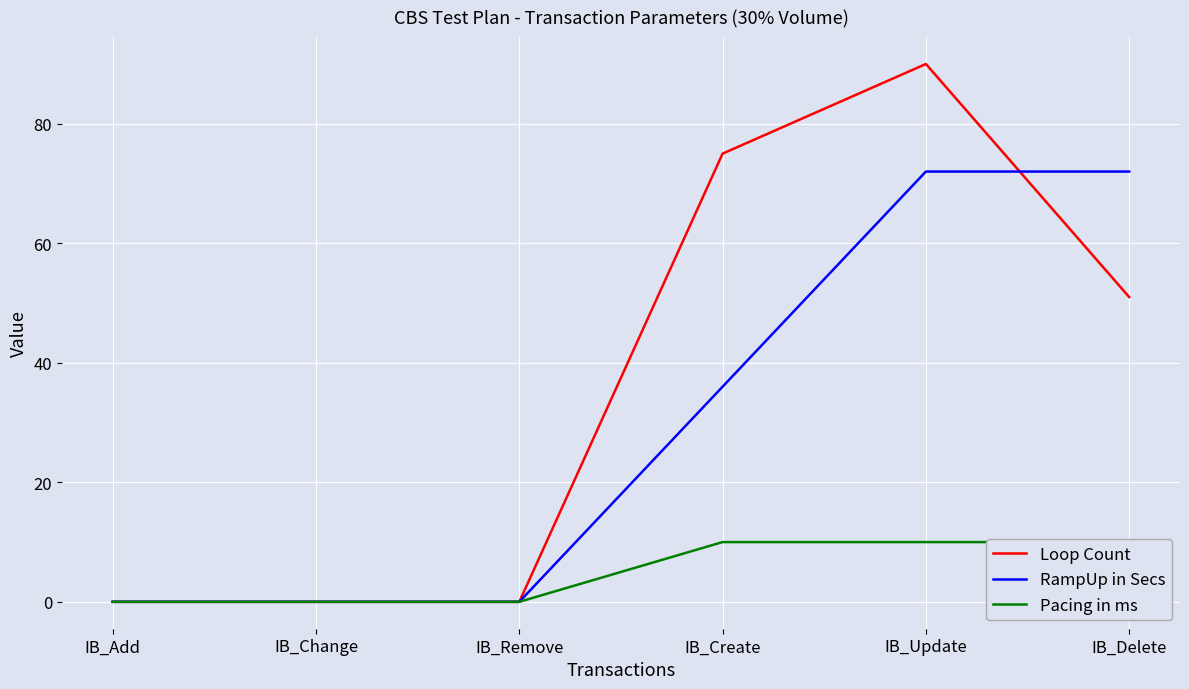

How many lines are shown in the chart?

3